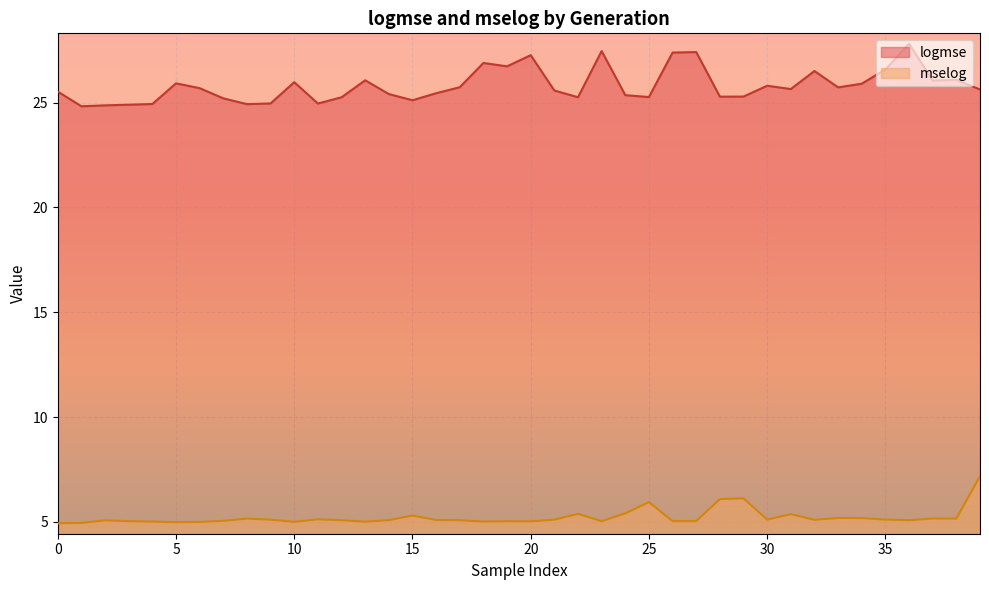

Is it true that mselog equals 2.1 at 5?

False